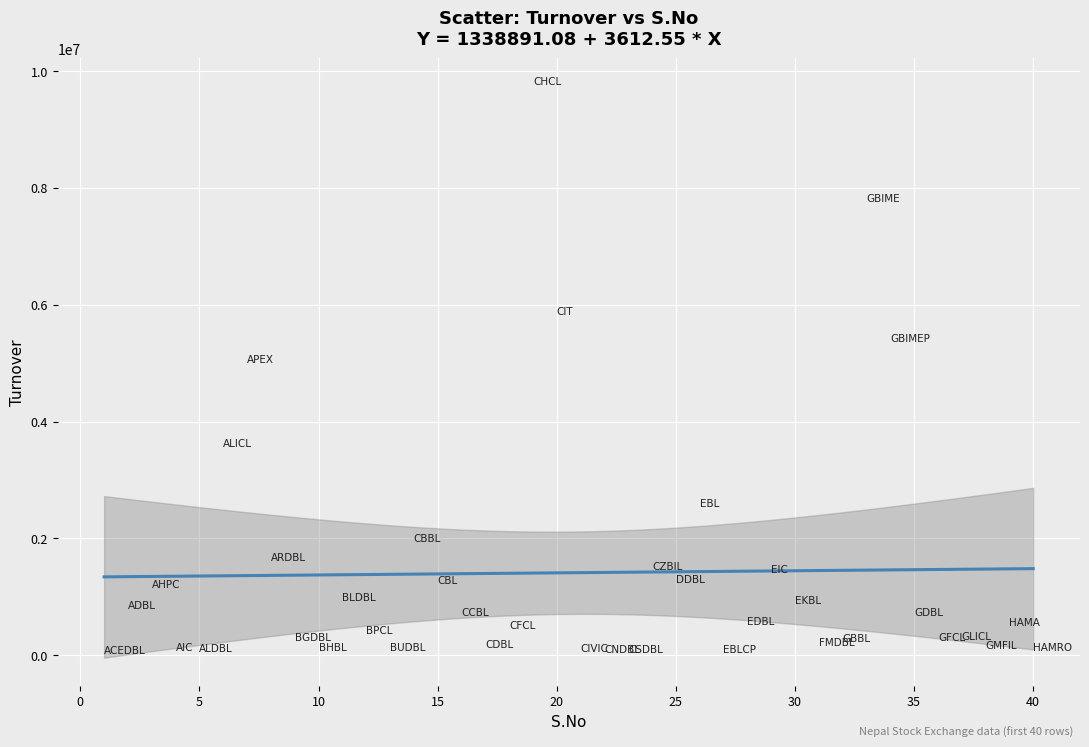

What is the range of X values (max minus min)?

39